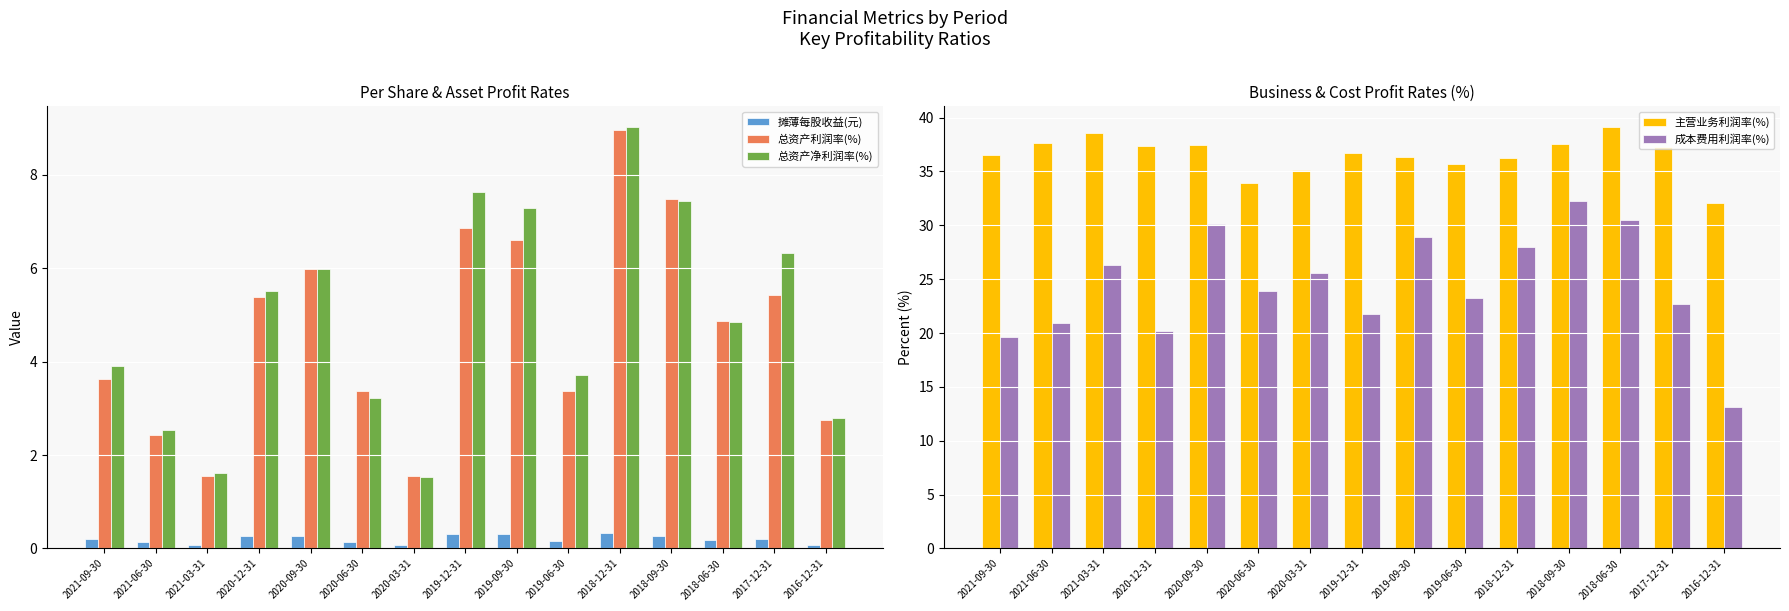

Is it true that 主营业务利润率(%) equals 33.9 at 2020-06-30?

True